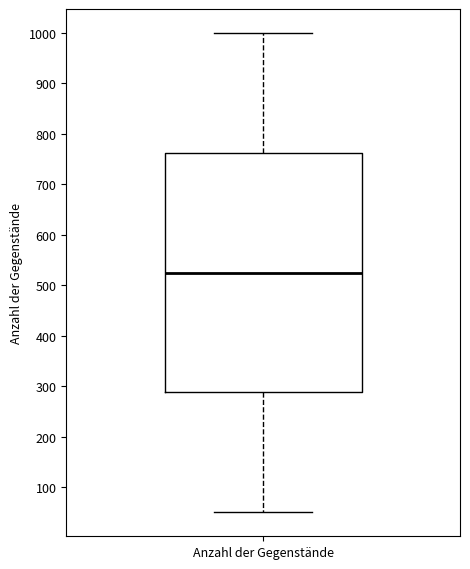

Read this box plot against the y-axis: the position of the median line, the range covered by the box, and the ends of both whiskers. The values are not printed on the chart, so give them approximately, as read against the axis.

median 530, box 290 to 760, whiskers 50 to 1000